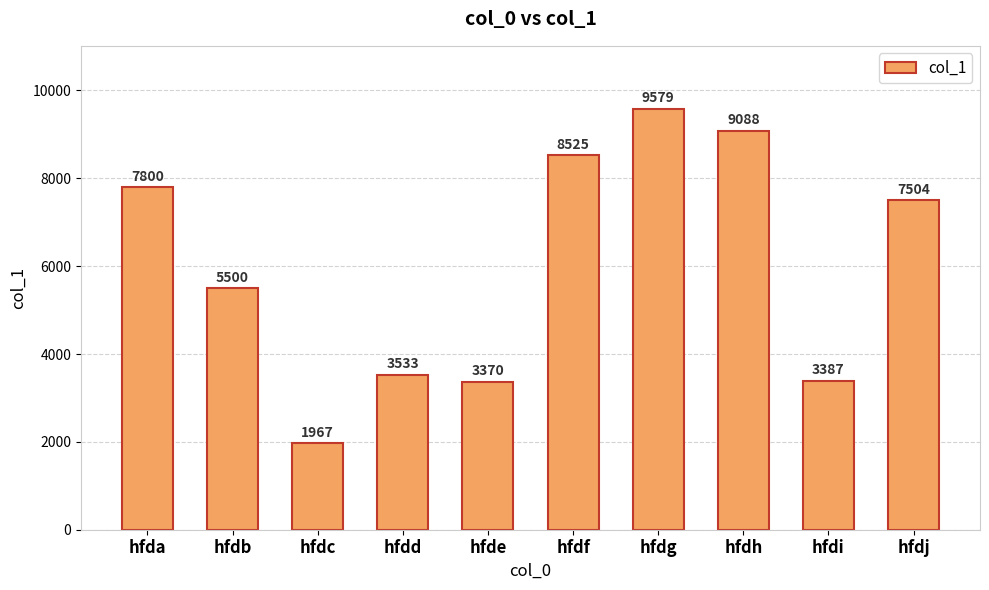

Reading left to right, what are all the values shown in this chart?

7800	5500	1967	3533	3370	8525	9579	9088	3387	7504